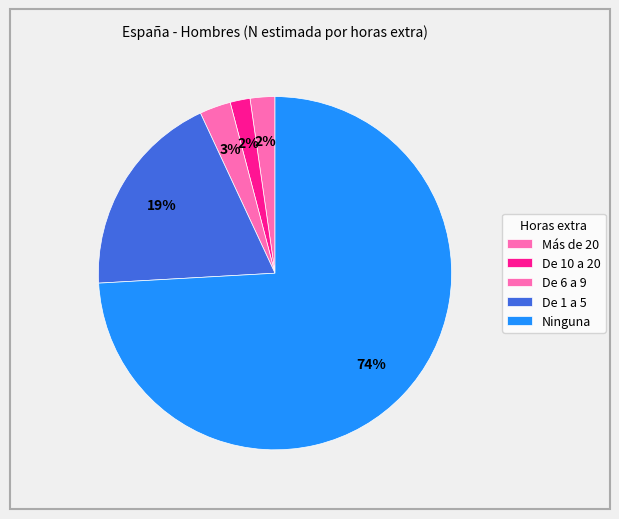

Approximately how many times larger is the value at De 6 a 9 compared to De 1 a 5?

0.2